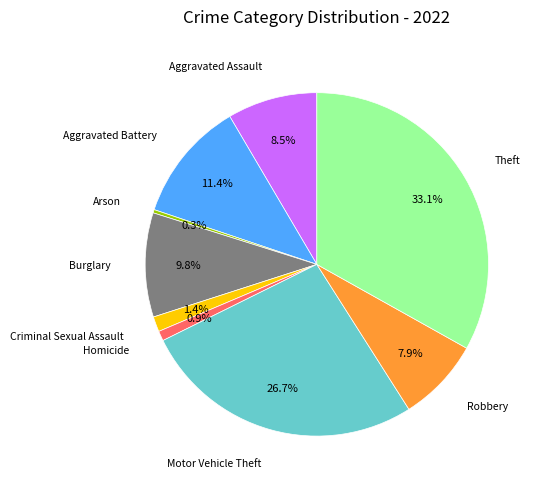

Is there a majority slice in this chart?

No